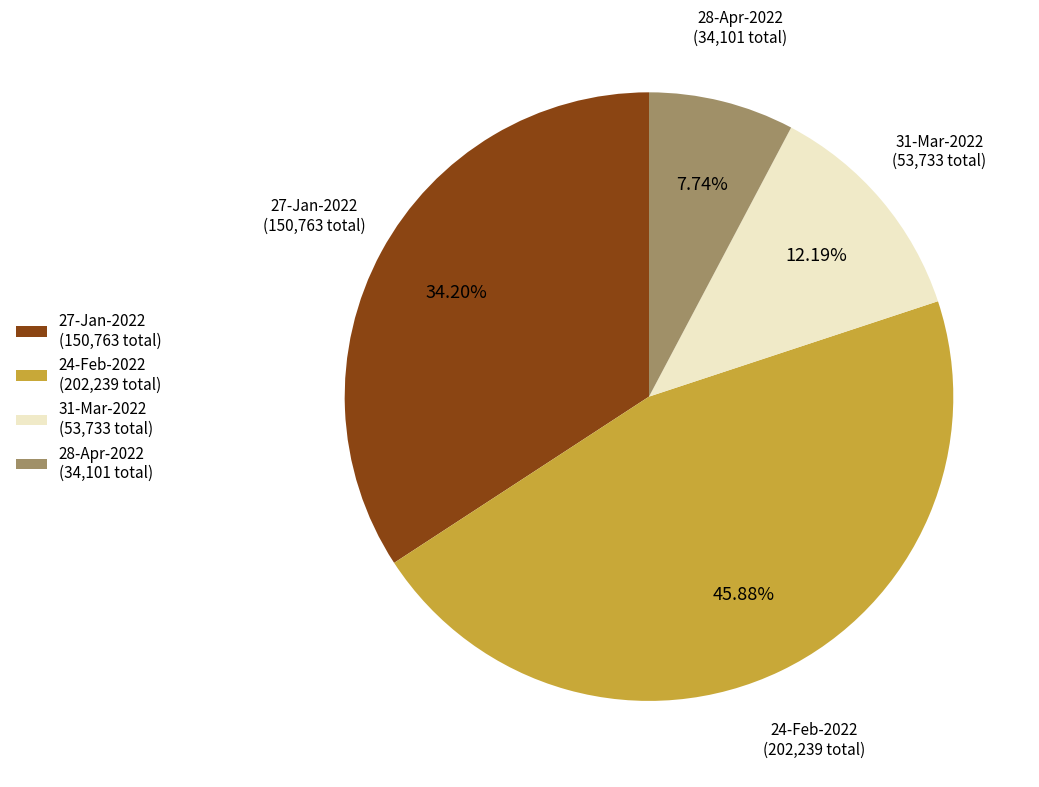

Does 27-Jan-2022 (150,763 total) account for over 50% of the chart?

No